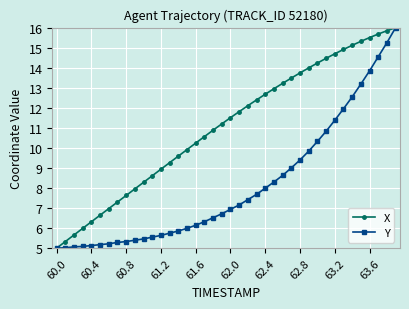

How many lines are shown in the chart?

2